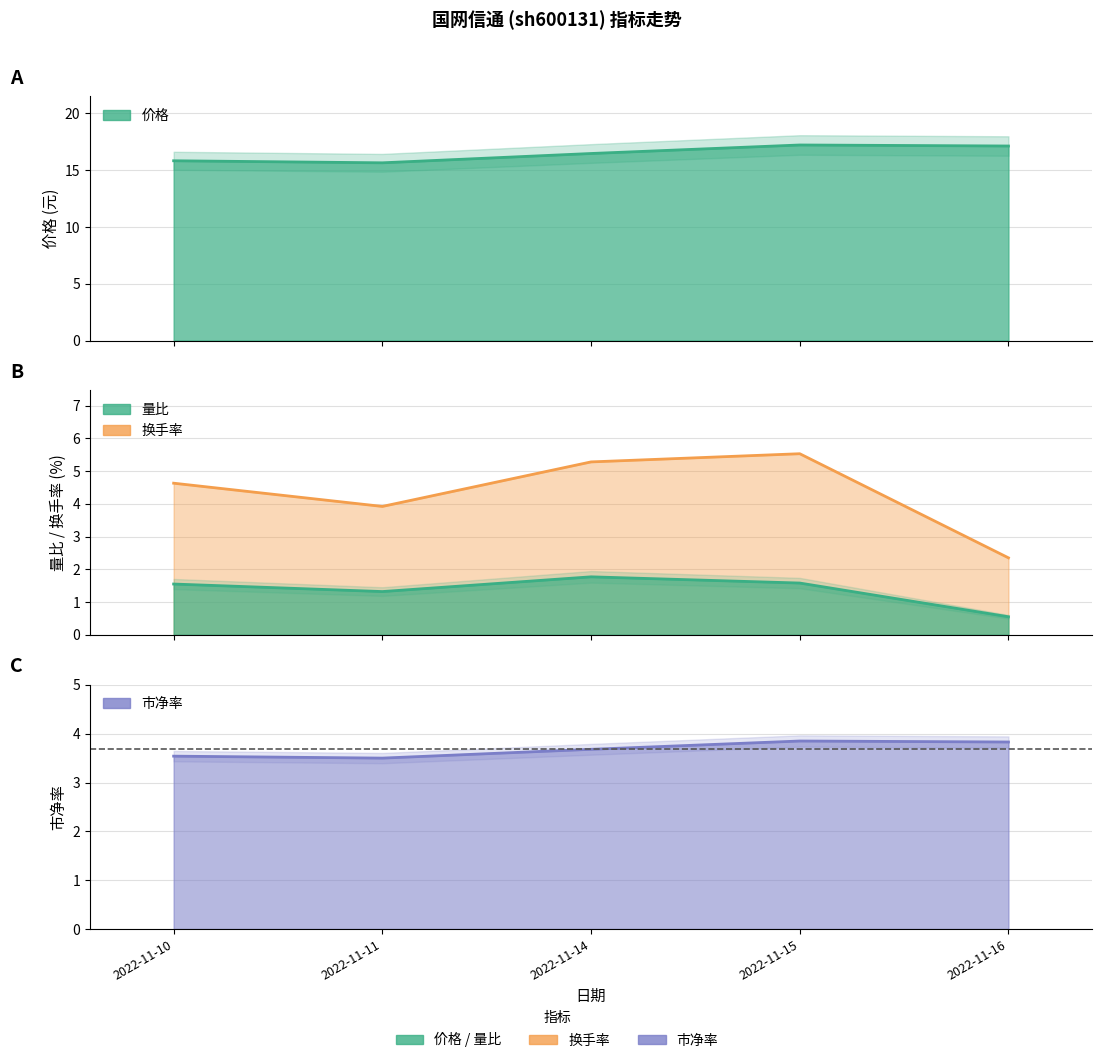

Which series has the largest total across all categories?

价格